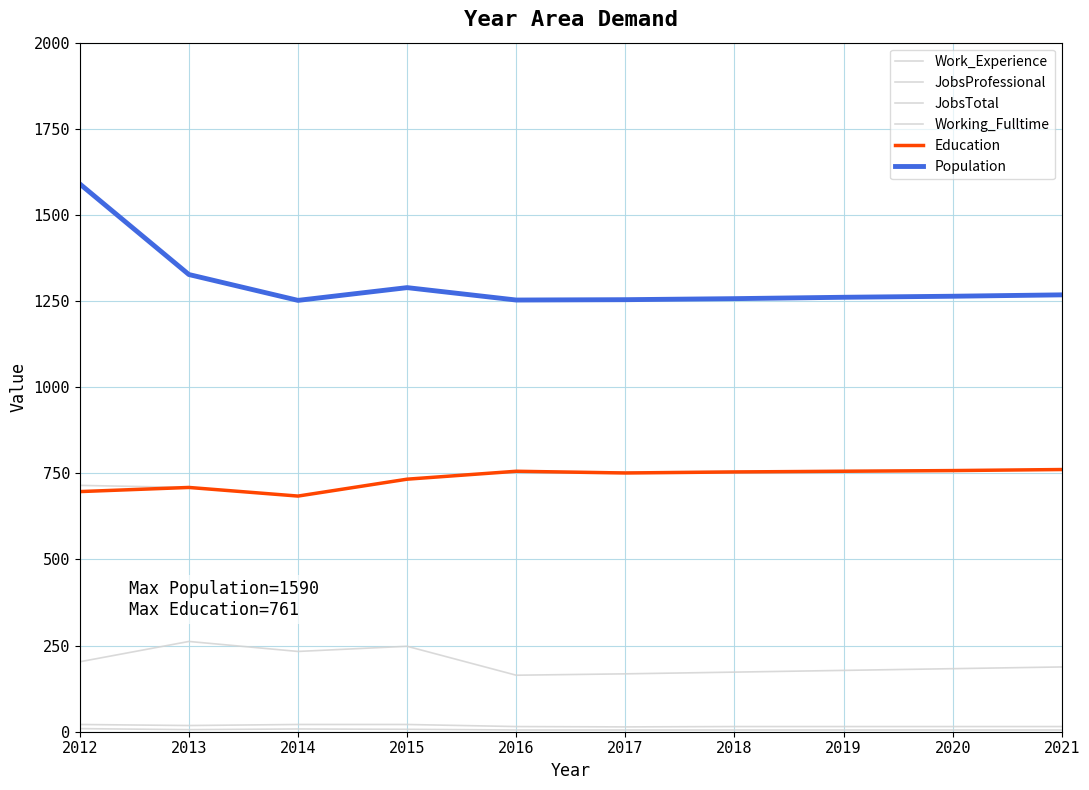

The value of JobsProfessional at 2018 is 5. True or false?

True